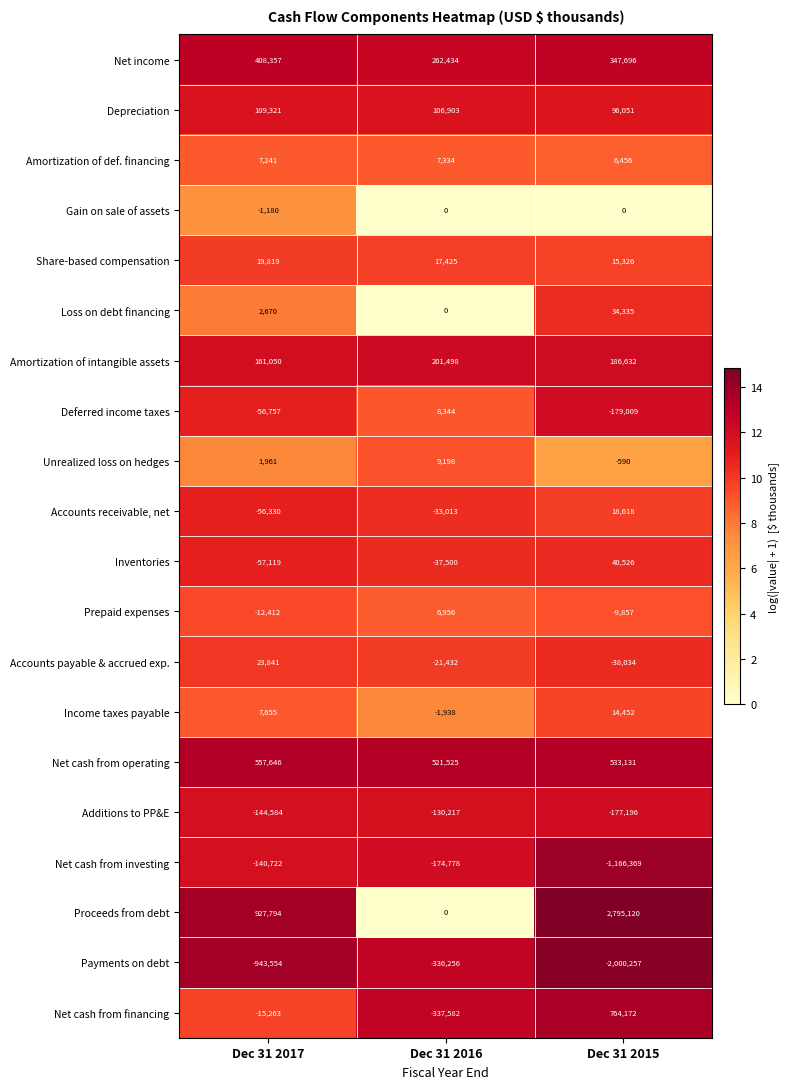

How many categories are shown in the chart?

3